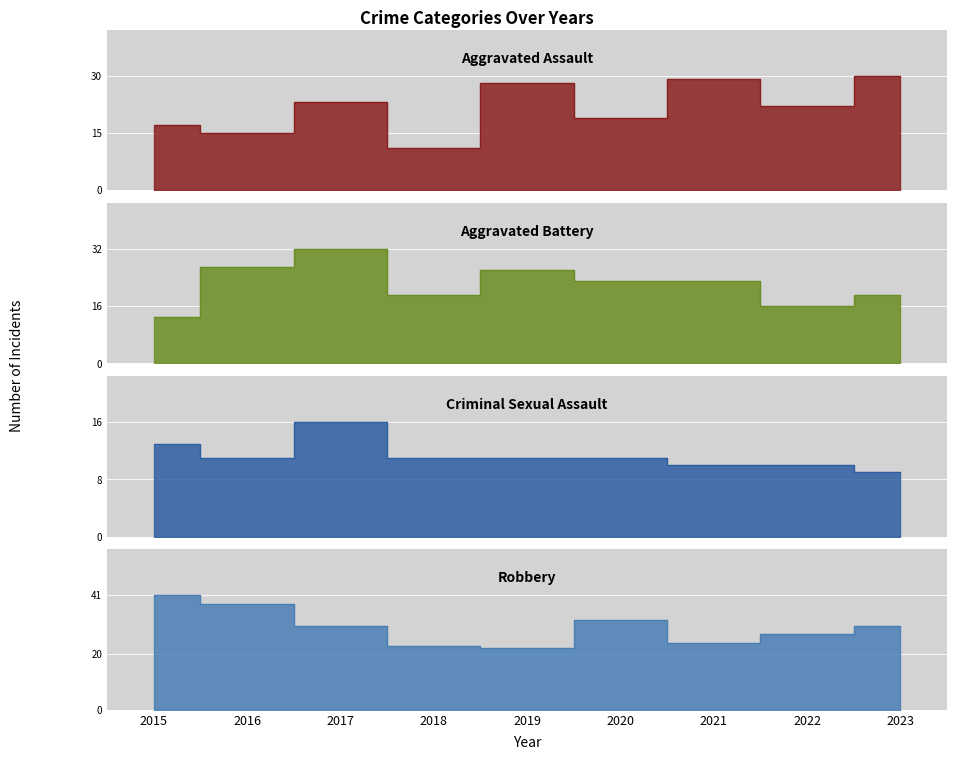

How many interior local valleys does the Robbery series have?

2